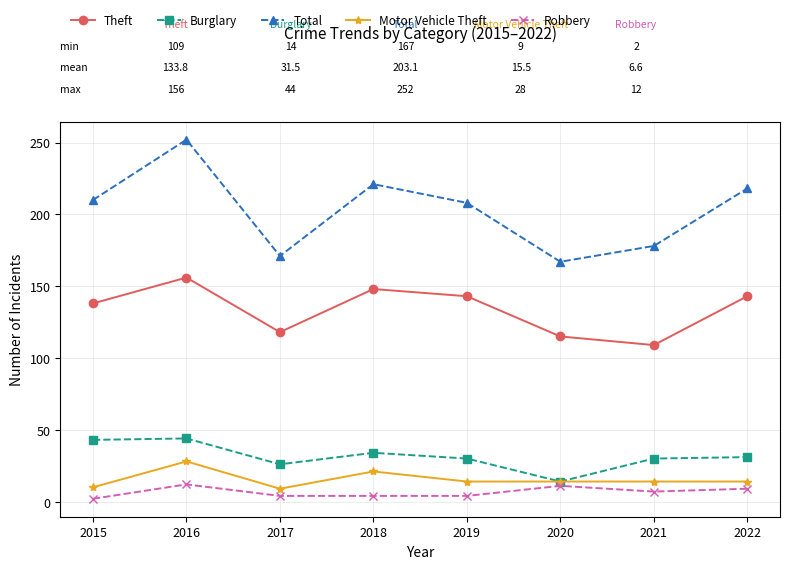

The Theft series shows 245 at 2015. True or false?

False